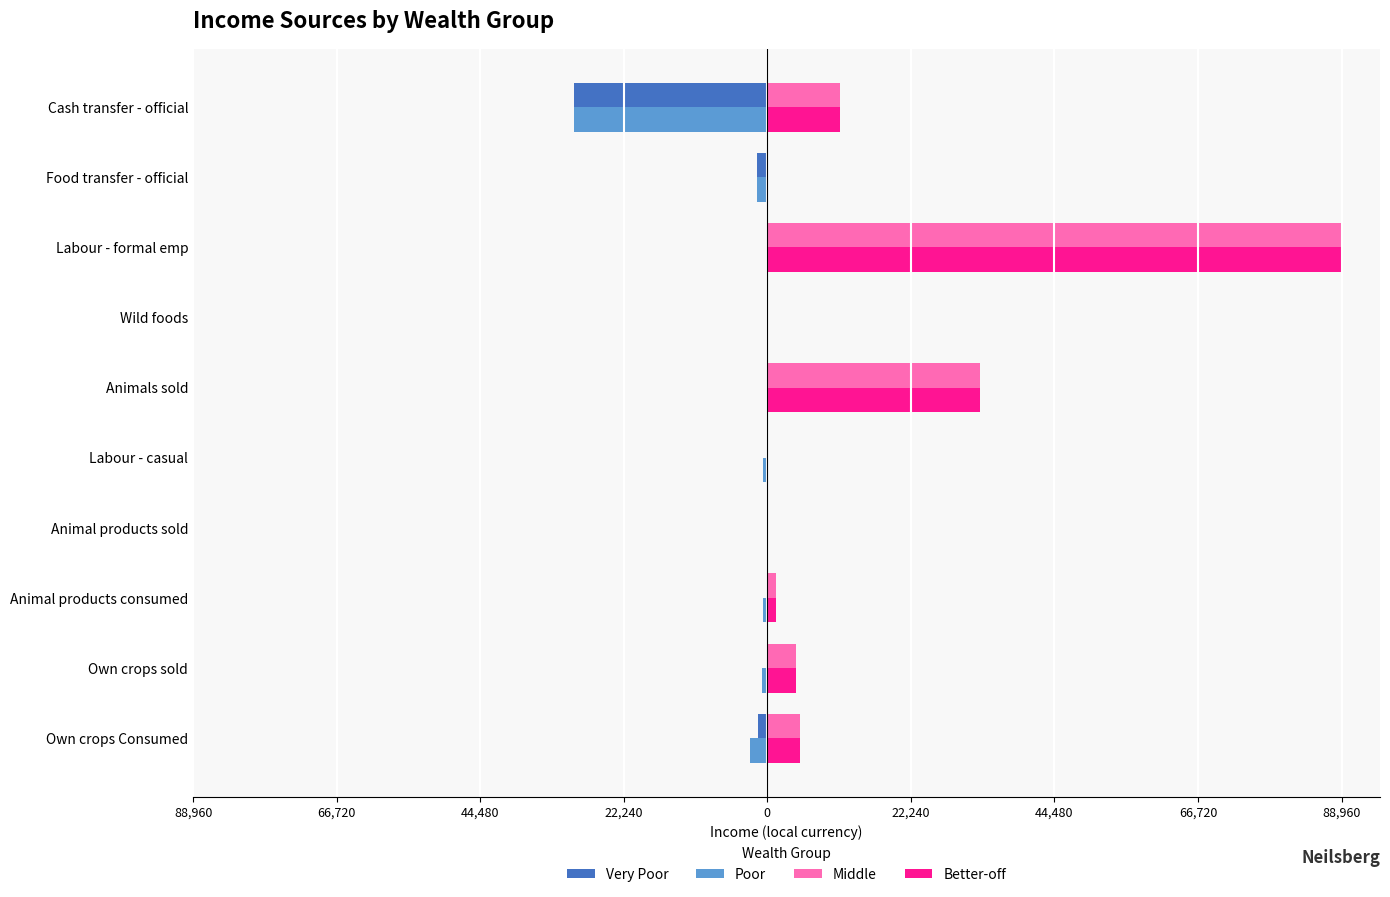

What are all the series names shown in the legend?

Very Poor, Poor, Middle, Better-off